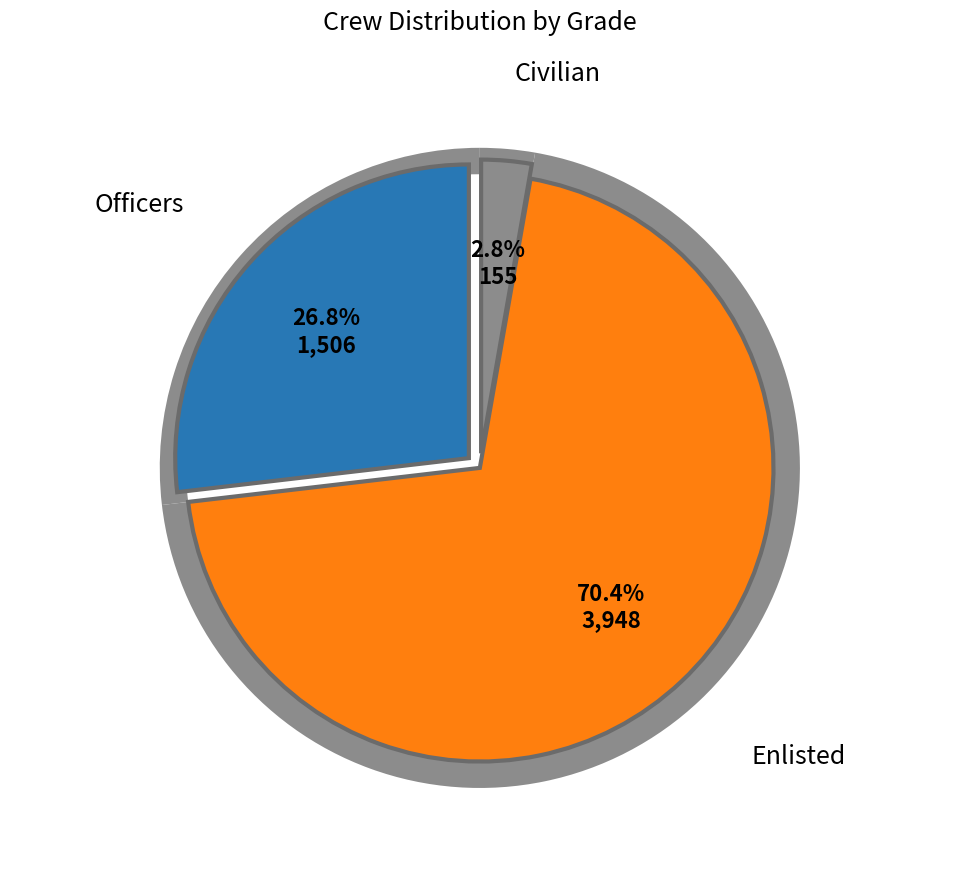

How many segments does this pie chart have?

3